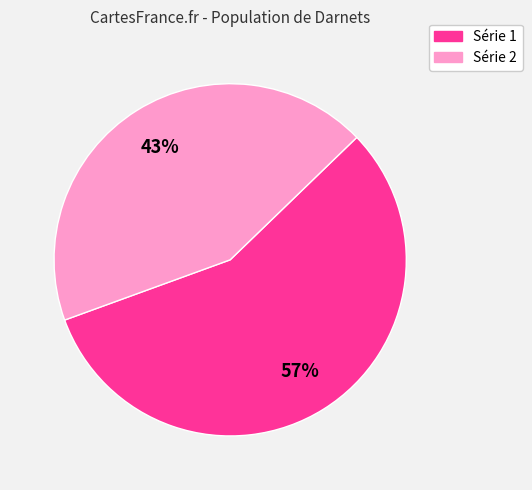

To the nearest percent, what is the average slice percentage?

50%